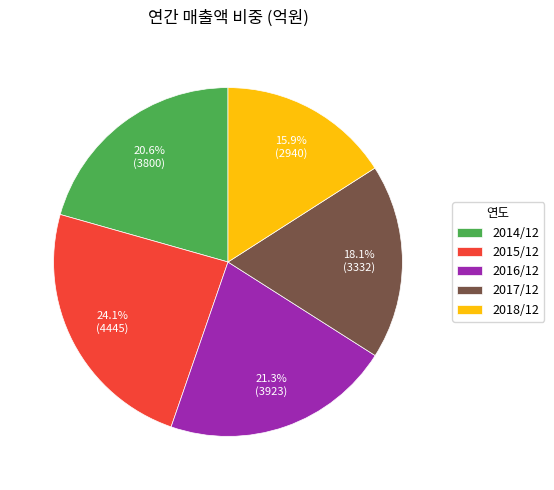

Which slice is the largest?

2015/12